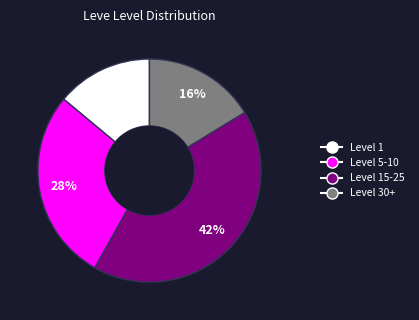

To the nearest percent, what is the difference between the largest and smallest slice percentages?

28%